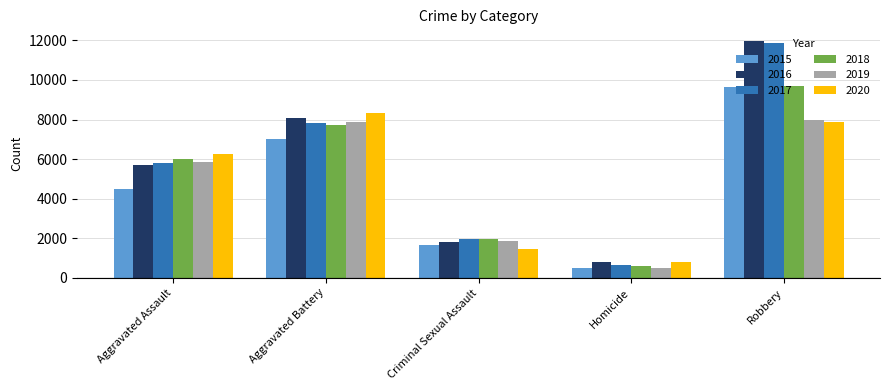

Rank the categories by 2017 value from lowest to highest.

Homicide, Criminal Sexual Assault, Aggravated Assault, Aggravated Battery, Robbery